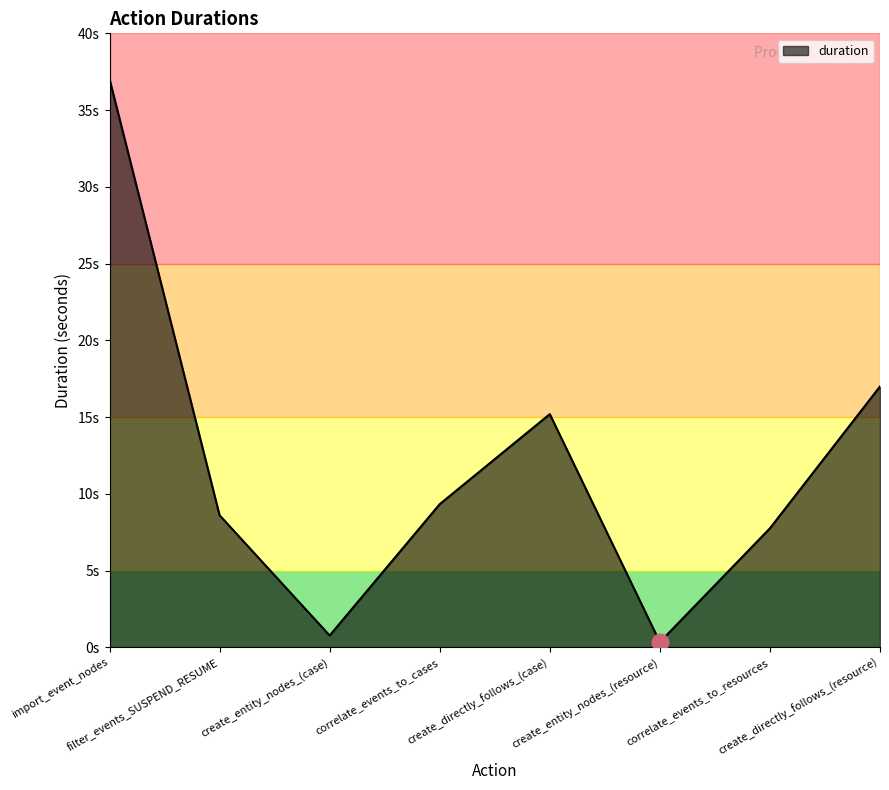

What position from the left is create_entity_nodes_(case)?

3